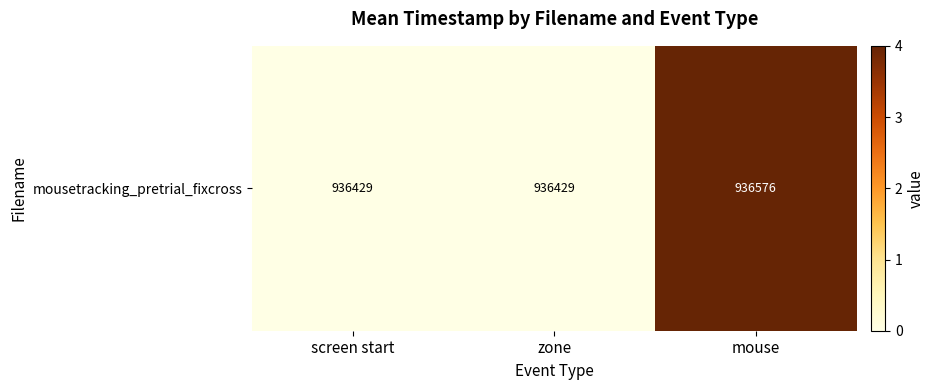

Which label corresponds to the smallest value in the chart?

screen start